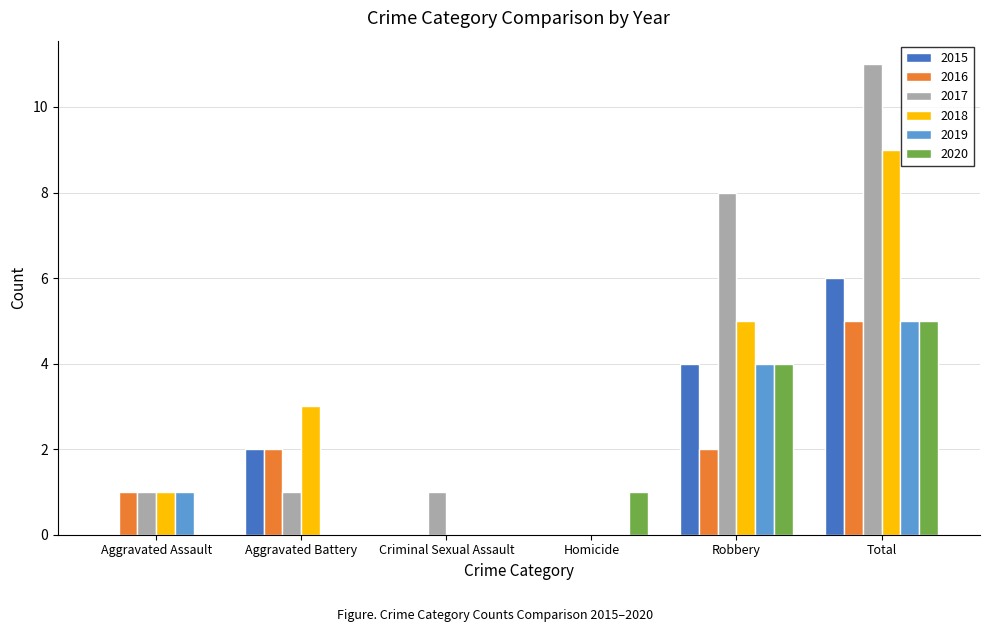

The 2016 series shows -2 at Criminal Sexual Assault. True or false?

False